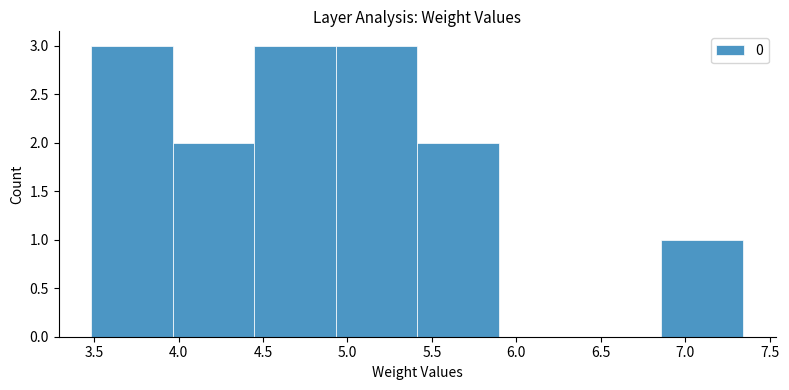

Reading left to right, transcribe this chart: for each bar, give the range it covers on the x-axis and its height. Neither the bar edges nor the heights are printed on the chart, so give them approximately, as read against the axes.

3.50 to 3.95: 3
3.95 to 4.45: 2
4.45 to 4.95: 3
4.95 to 5.40: 3
5.40 to 5.90: 2
5.90 to 6.40: 0
6.40 to 6.85: 0
6.85 to 7.35: 1